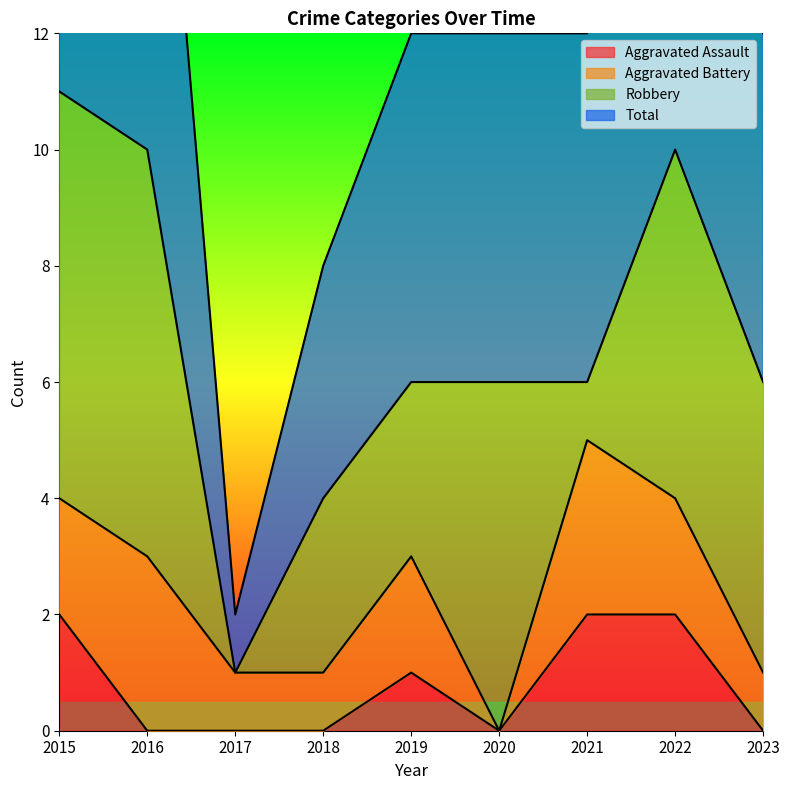

What is the difference between the maximum and minimum values in the Total series?

10